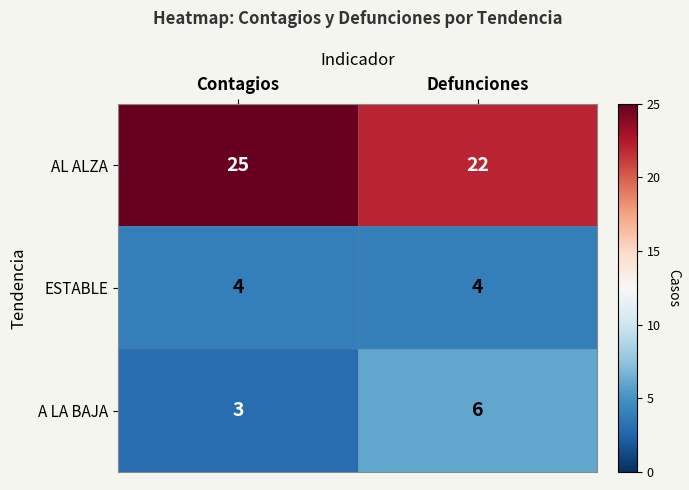

True or false: ESTABLE has a value of 6 at Contagios.

False